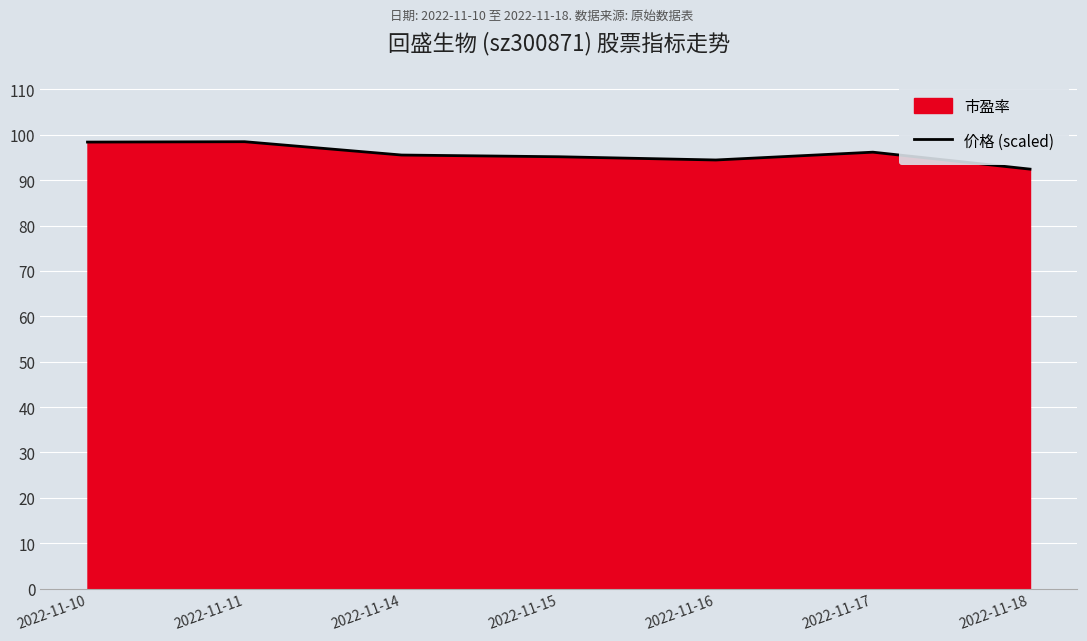

What is the sum of the values at 2022-11-17 and 2022-11-10?

194.6